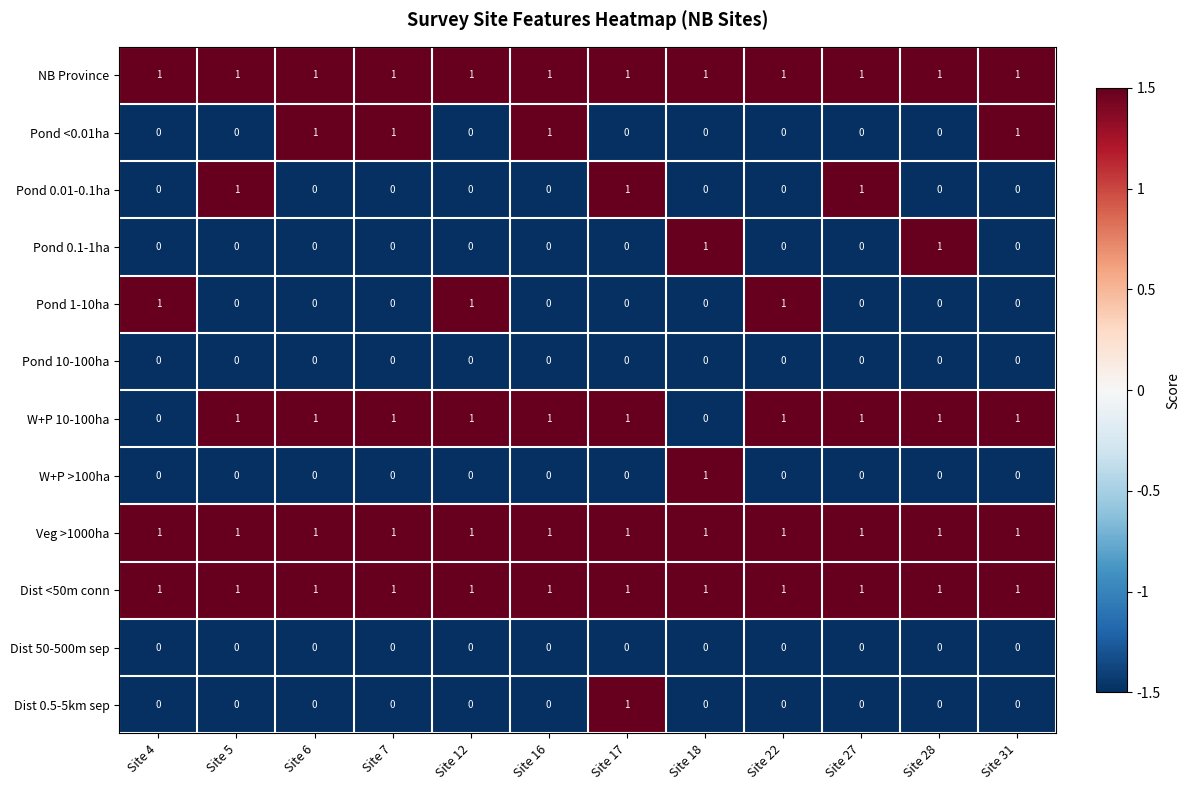

Is it true that Pond 0.1-1ha equals -1 at Site 12?

False